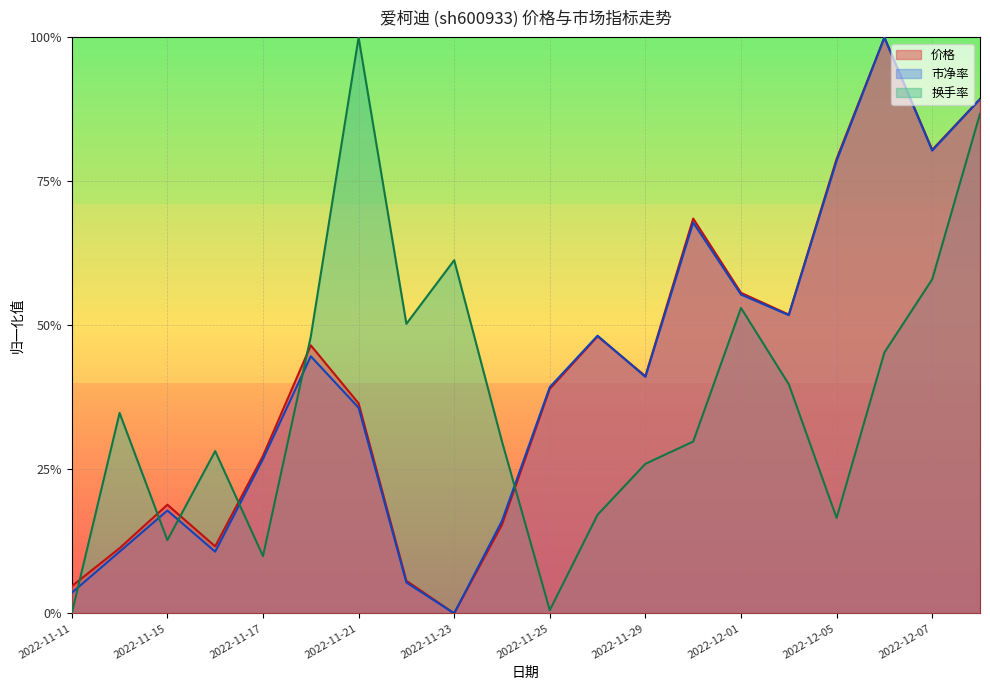

Where is the first local minimum for 换手率?

2022-11-15